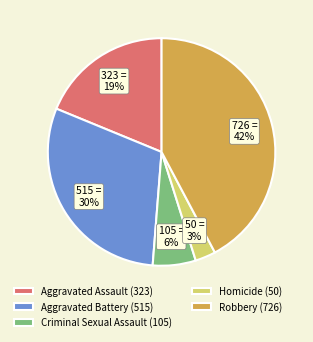

Is there a majority slice in this chart?

No